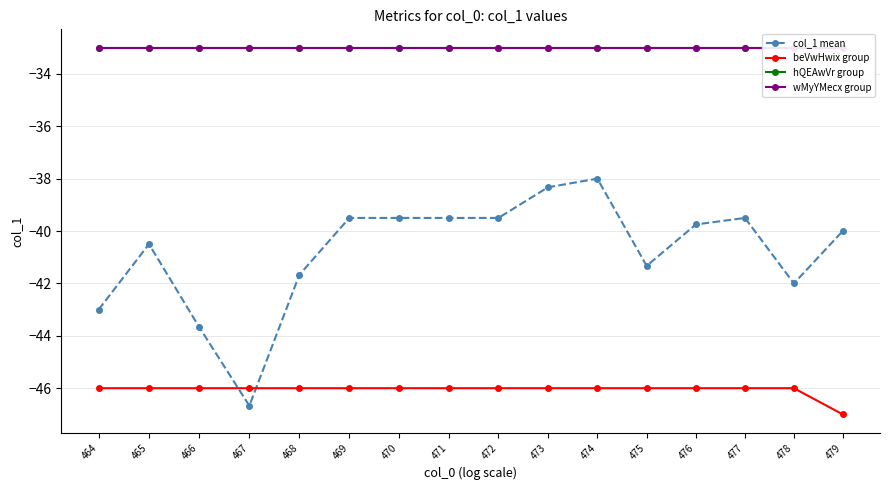

What is the total value across all series at 468?

-153.7